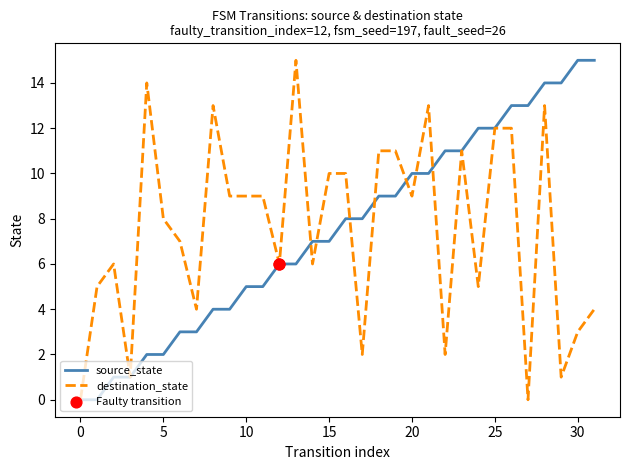

What is the maximum value for destination_state?

15